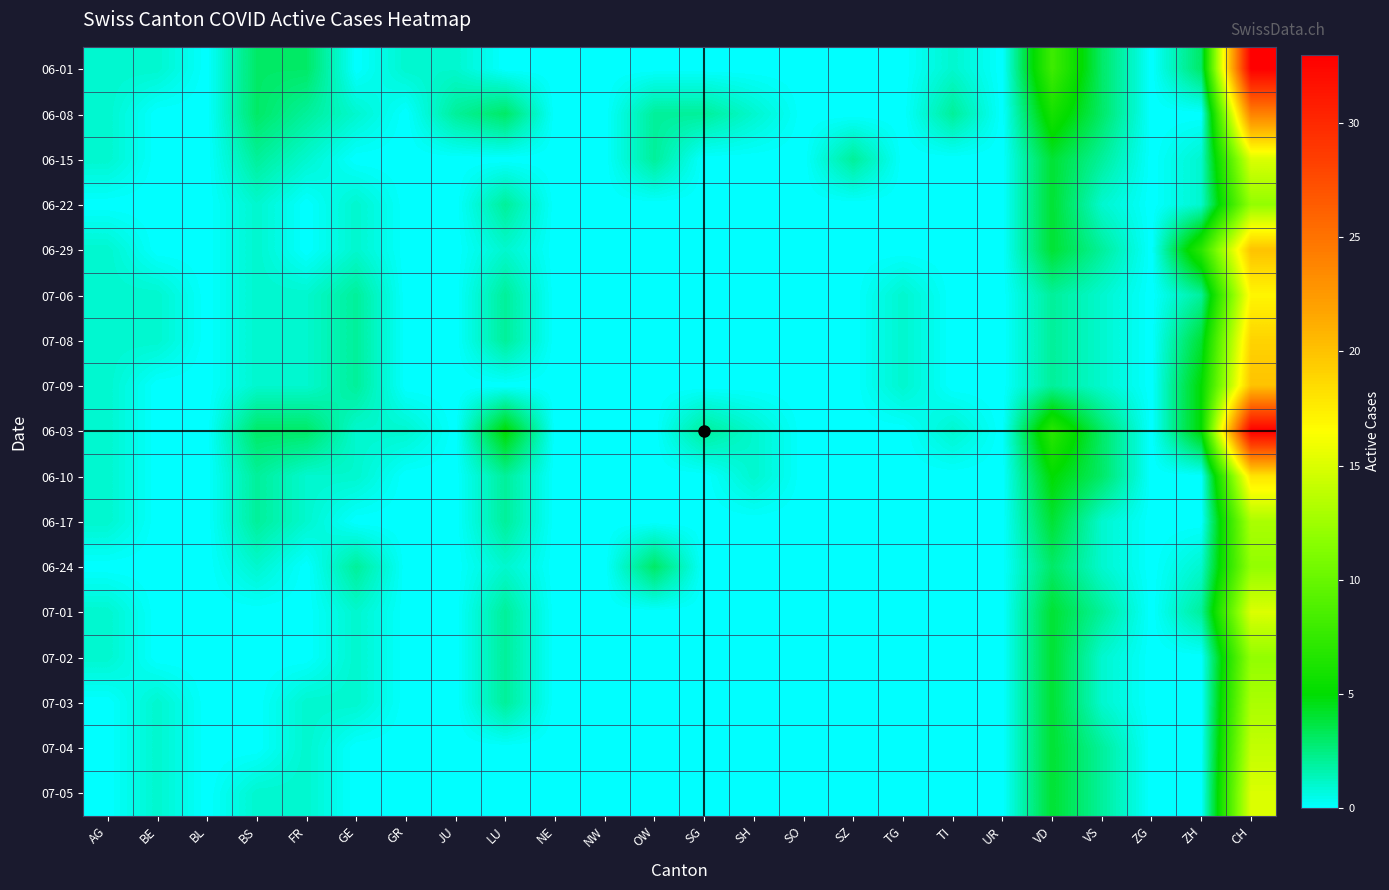

Which label corresponds to the smallest value in the chart?

BL